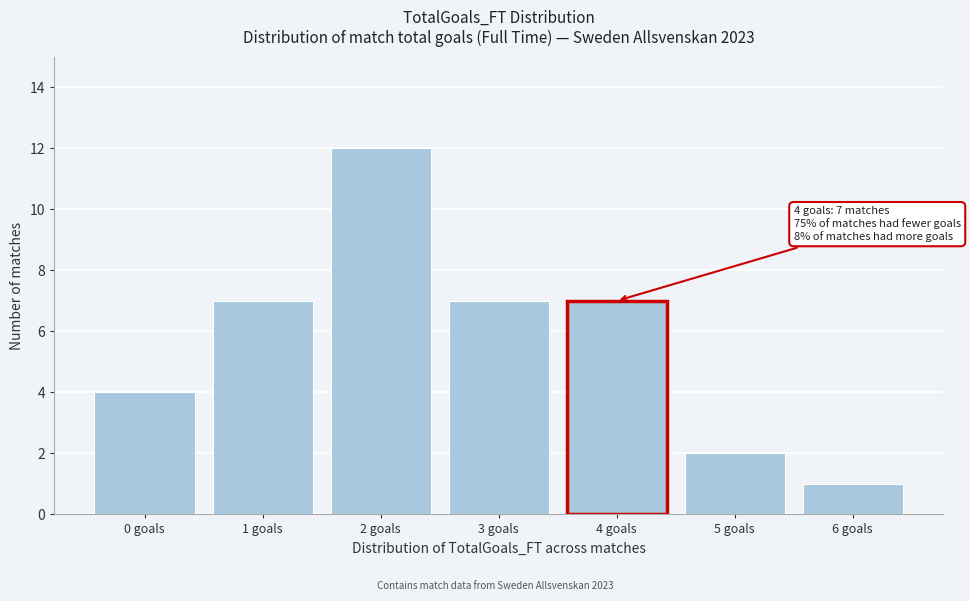

Reading left to right, what are all the values shown in this chart?

0 goals=4	1 goals=7	2 goals=12	3 goals=7	4 goals=7	5 goals=2	6 goals=1